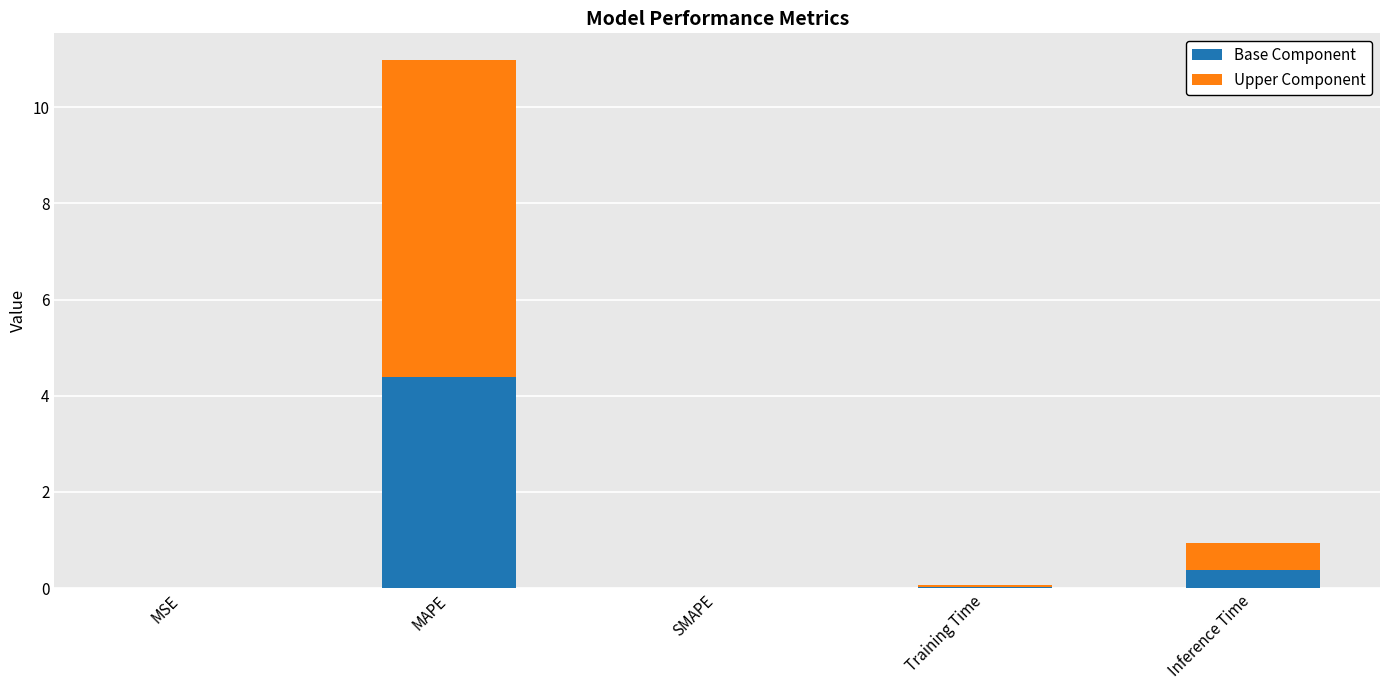

What is the sum of all Base Component values?

4.8